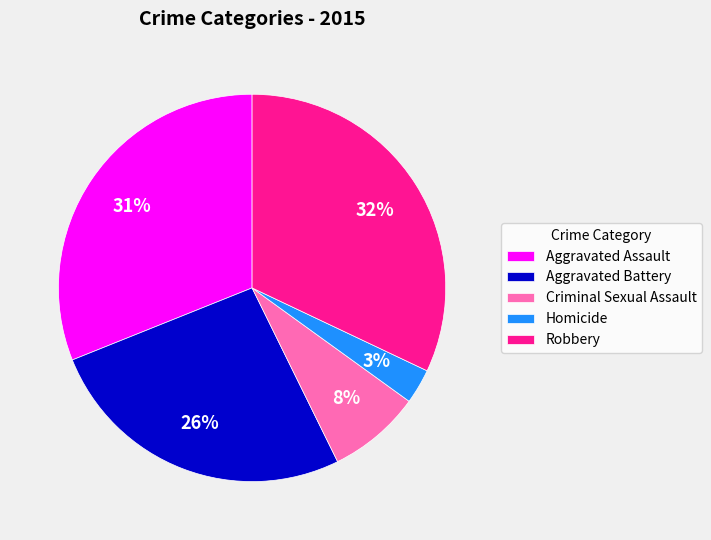

Which slice is the largest?

Robbery